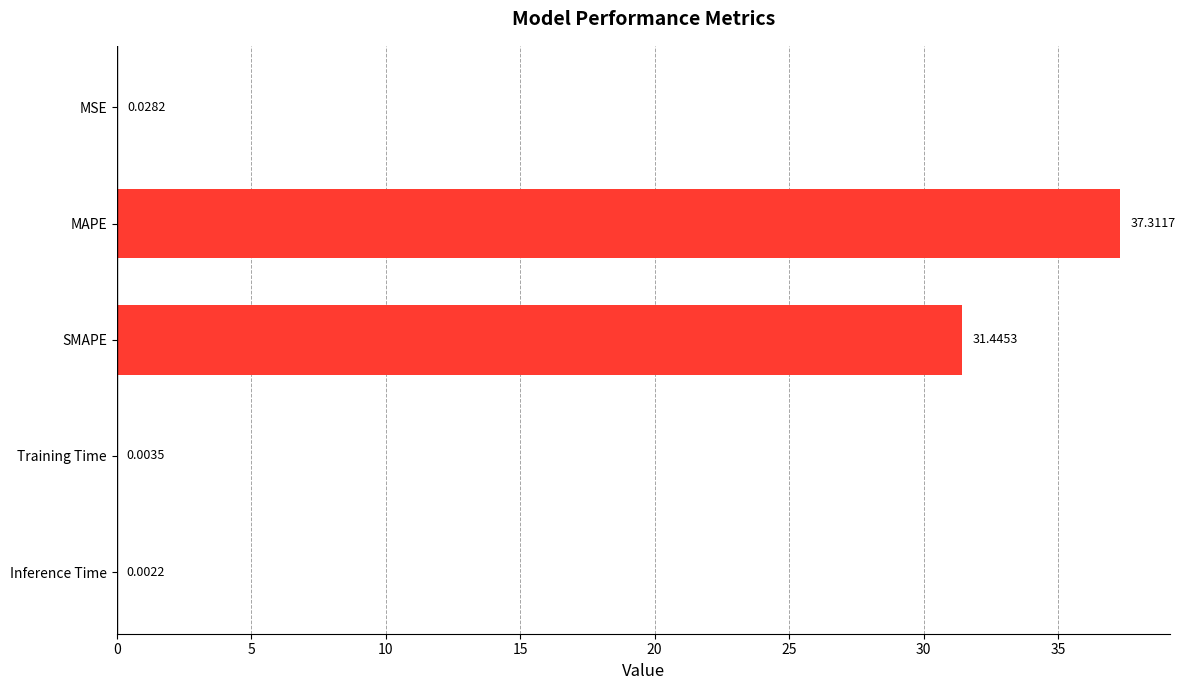

Where is the data nearest to the value 18?

SMAPE